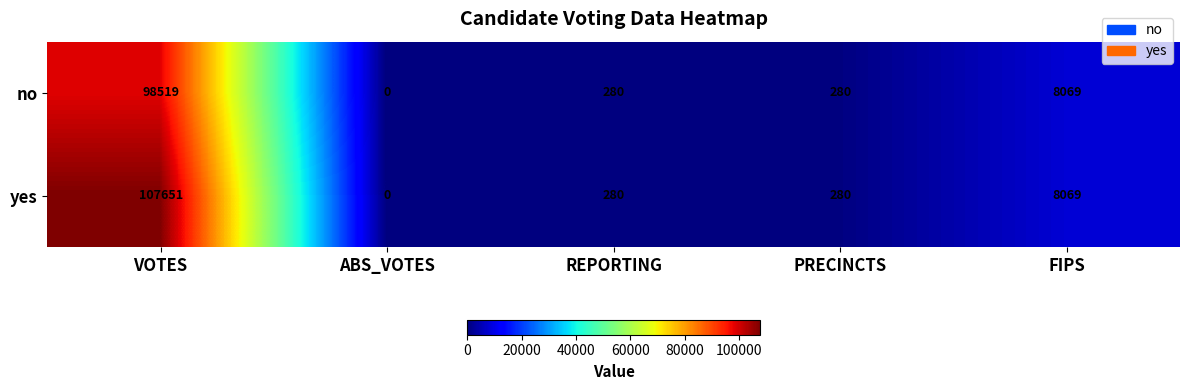

Which label corresponds to the largest value in the chart?

VOTES